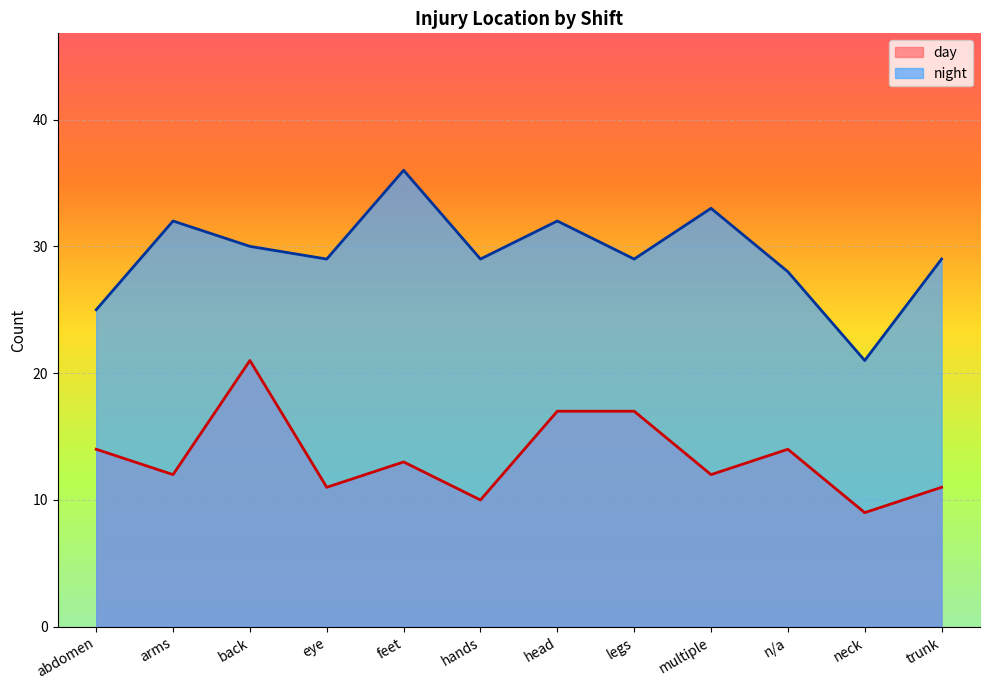

The day series shows 14 at n/a. True or false?

True